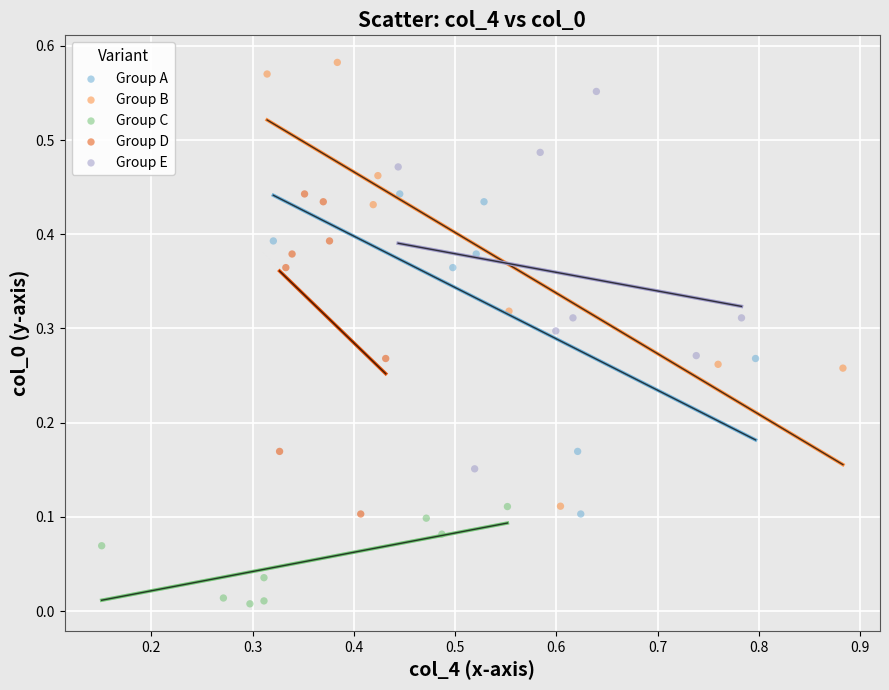

Which series contains the highest Y value?

Group B